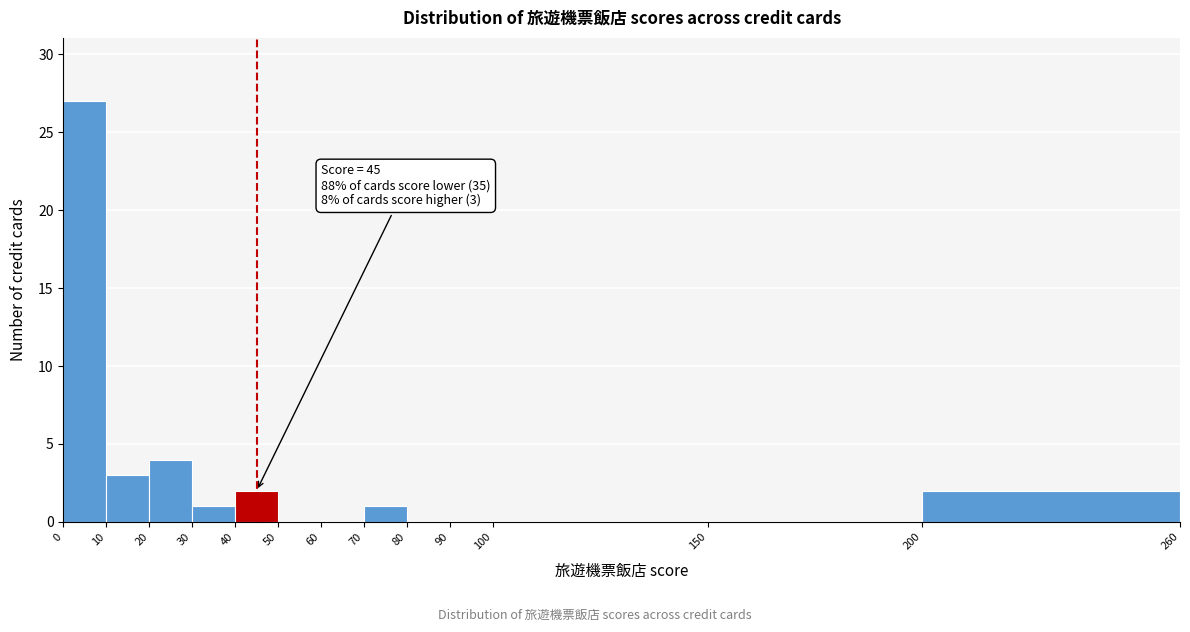

Which range on the x-axis has the tallest bar?

0 to 10